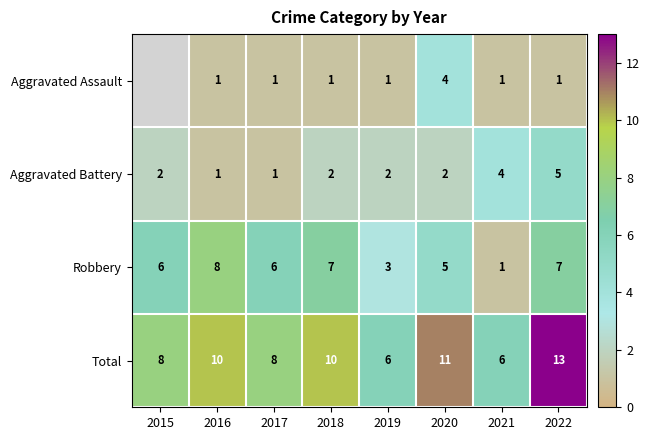

Is the value of Aggravated Assault at 2017 greater than the value of Aggravated Battery at 2021?

No